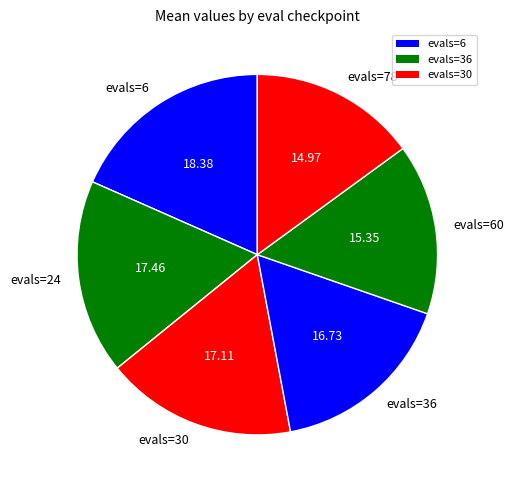

Is the sum of evals=6 and evals=24 greater than half?

No